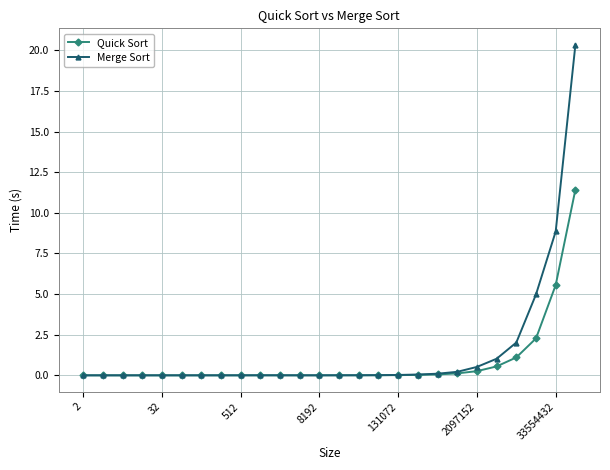

What is the maximum value shown in the chart?

20.3